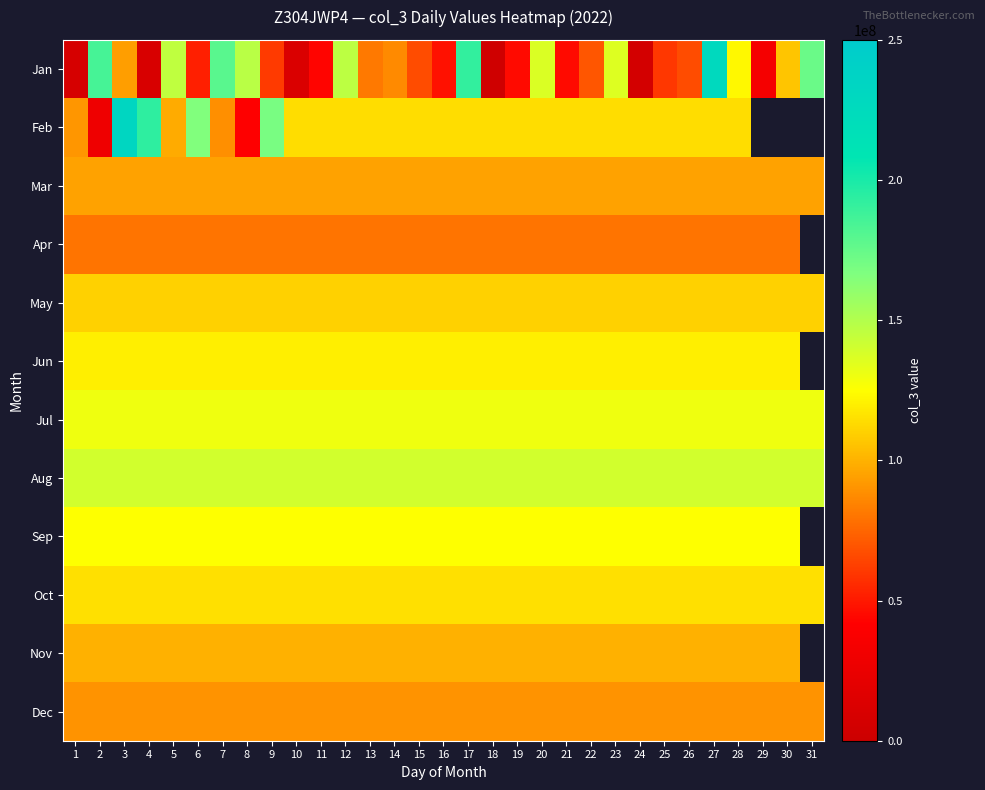

The value of Jan at 15 is 66452256.0. True or false?

True